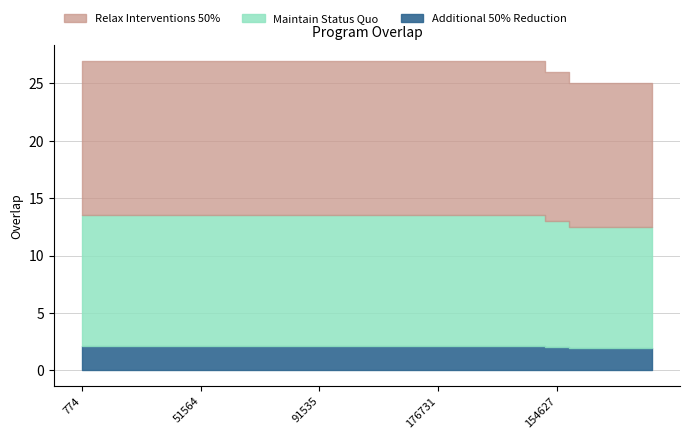

Reading left to right, what are all the values shown in this chart?

27	27	27	27	27	27	27	27	27	27	27	27	27	27	27	27	27	27	27	27	26	25	25	25	25